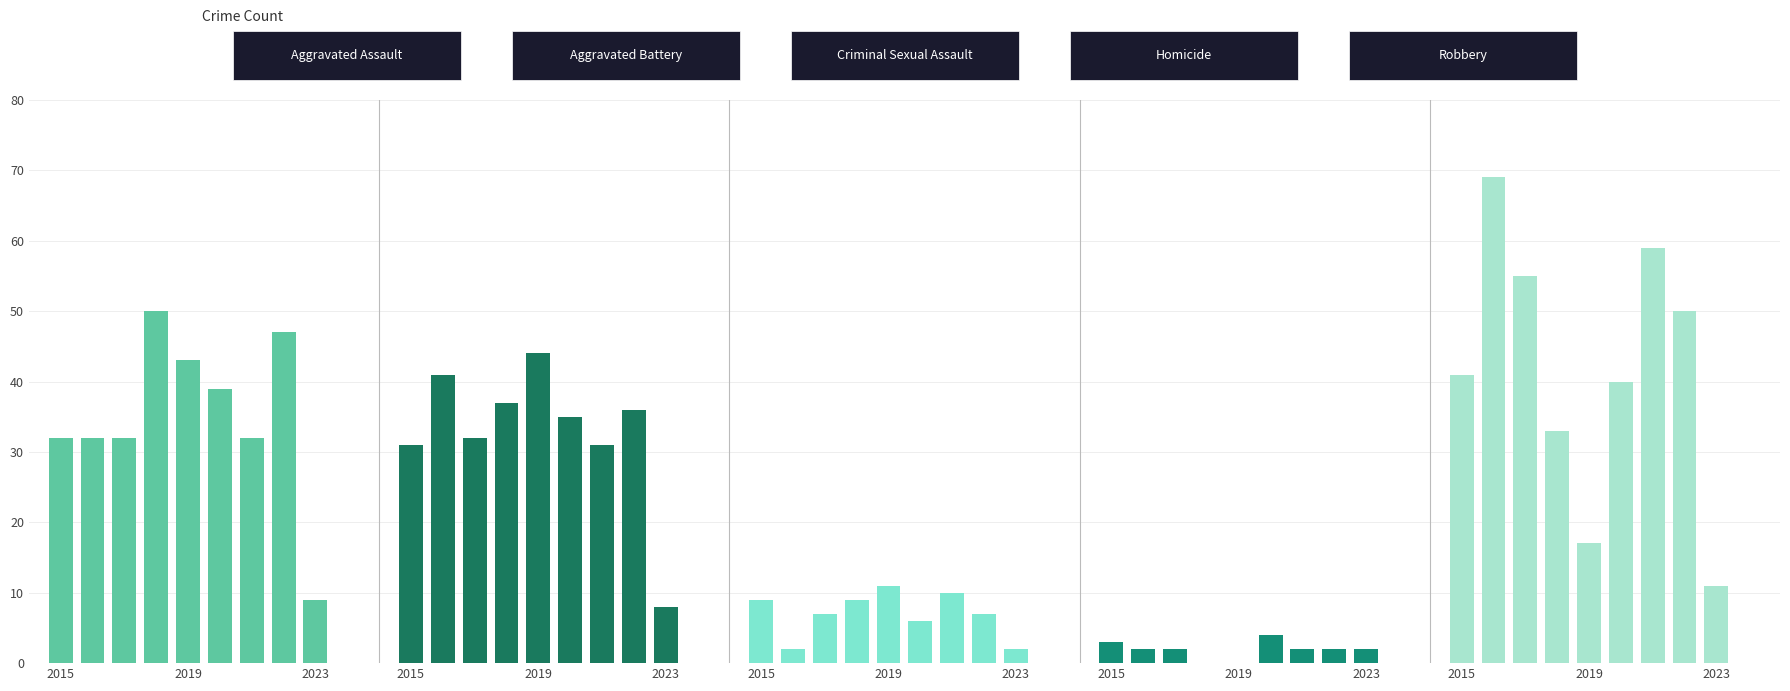

What is the sum of all Criminal Sexual Assault values?

63